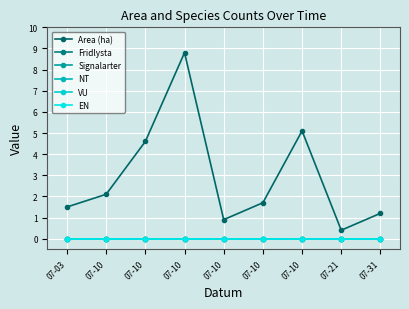

Does the chart have visible grid lines?

Yes